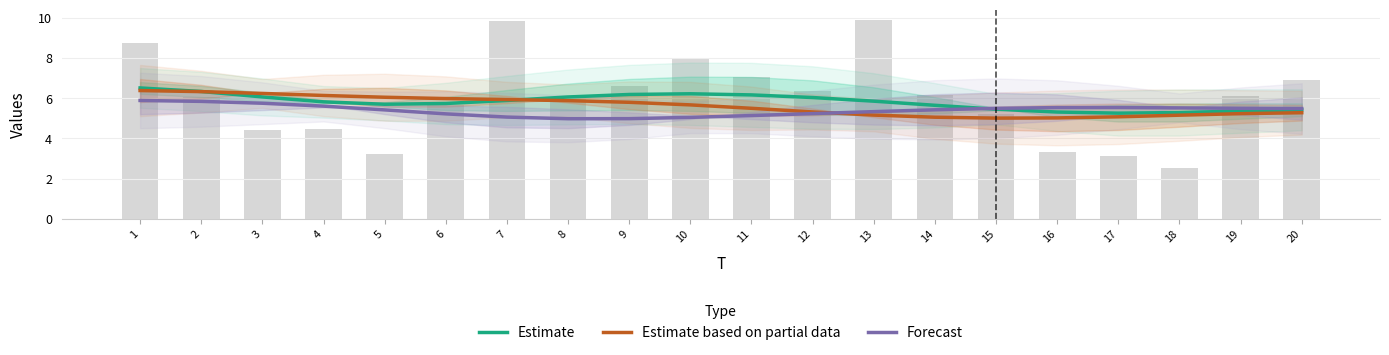

List the series in order of their peak value, lowest first.

Forecast, Estimate based on partial data, Estimate